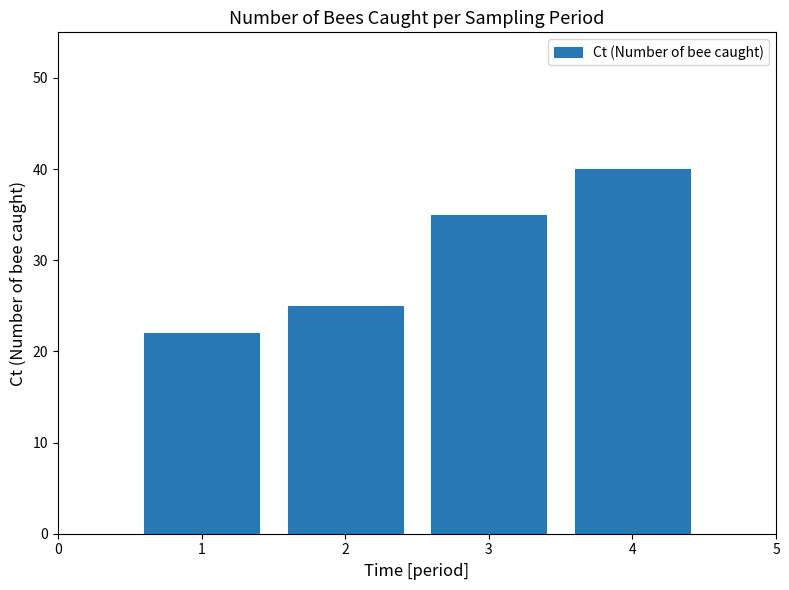

Reading left to right, list all the values displayed in this chart.

22	25	35	40